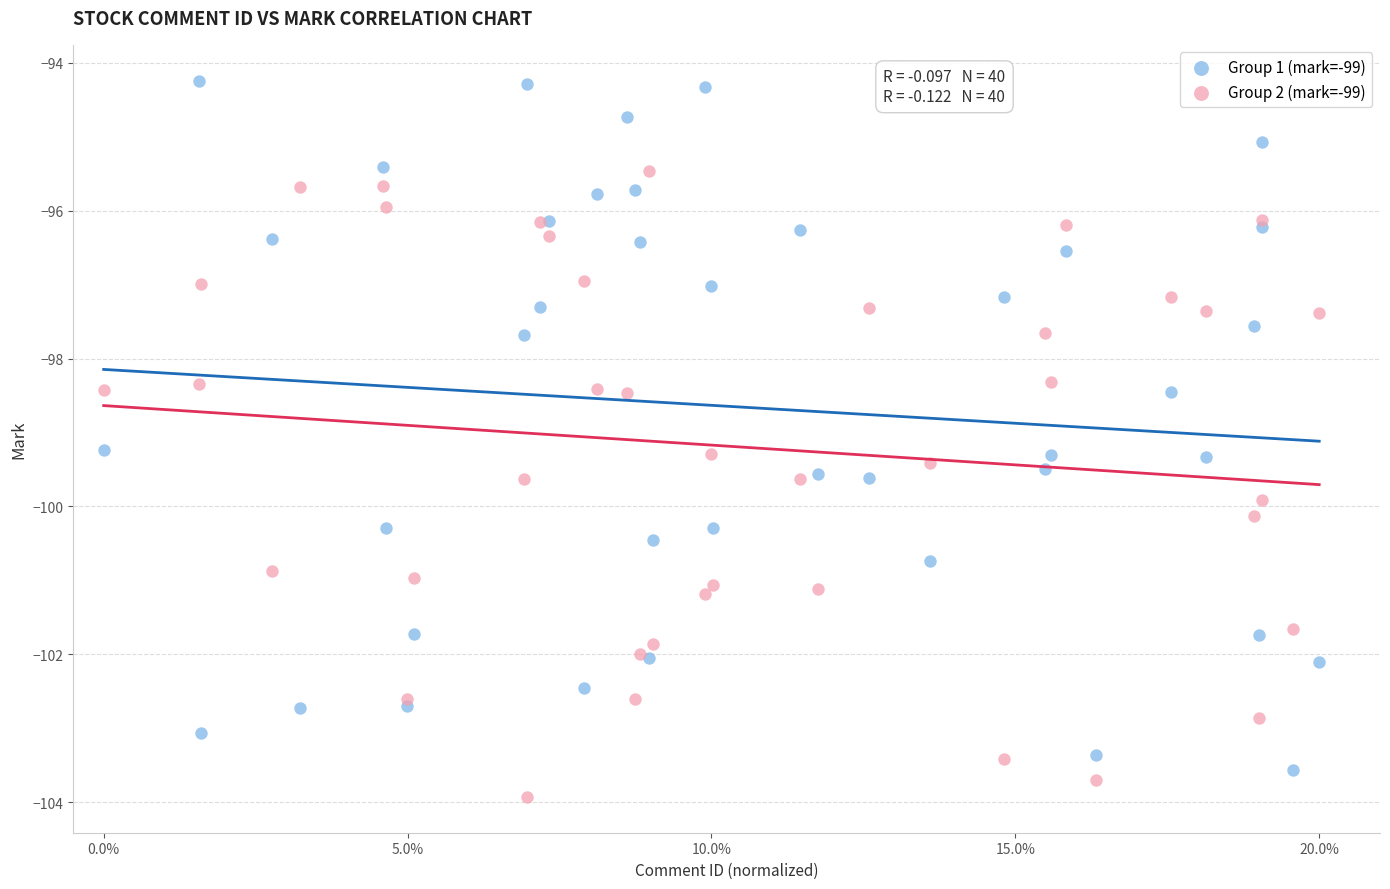

Which series reaches the maximum Y coordinate?

Group 1 (mark=-99)